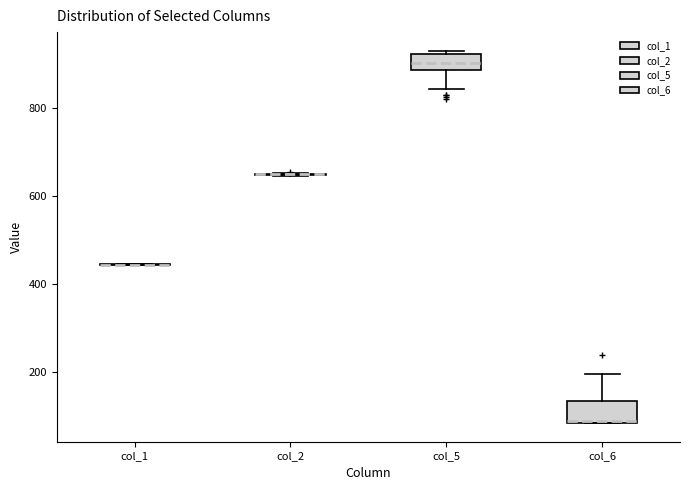

Reading left to right, read every box against the y-axis: the position of its median line, the range the box covers, and the ends of its whiskers. The values are not printed on the chart, so give them approximately, as read against the axis.

col_1: box collapsed to a line at 440, whiskers 440 to 440
col_2: box collapsed to a line at 640, whiskers 640 to 660
col_5: median 900, box 880 to 920, whiskers 840 to 920 (just above the box's upper edge)
col_6: median 80 (drawn on the box's lower edge), box 80 to 140, whiskers 80 to 200